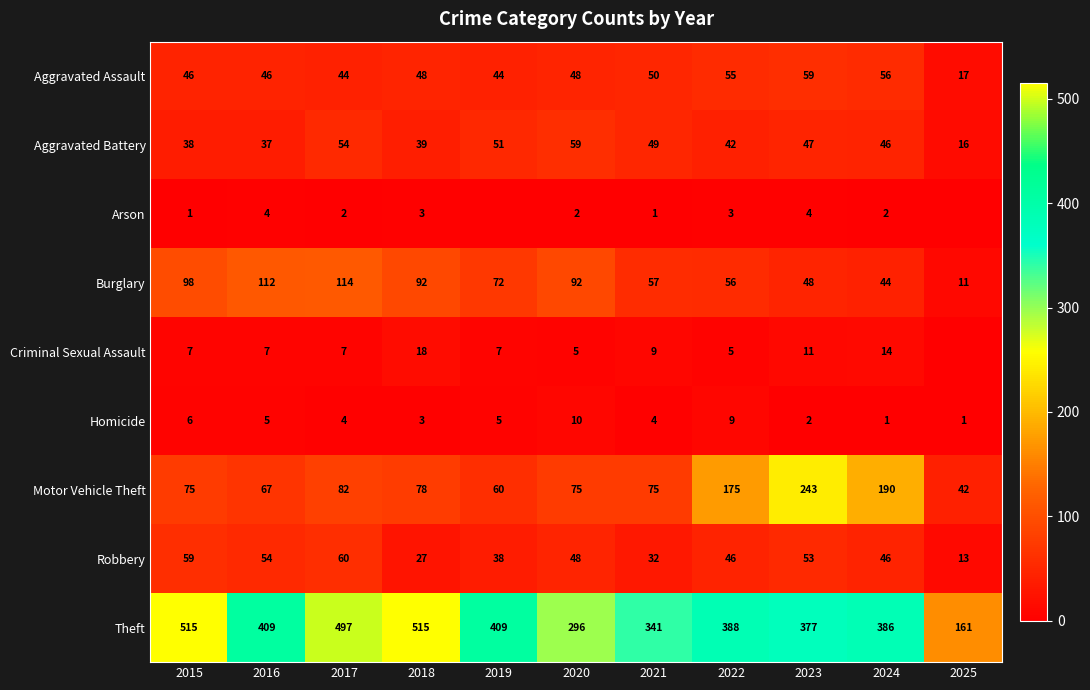

What is the spread (max minus min) of values at 2025?

161